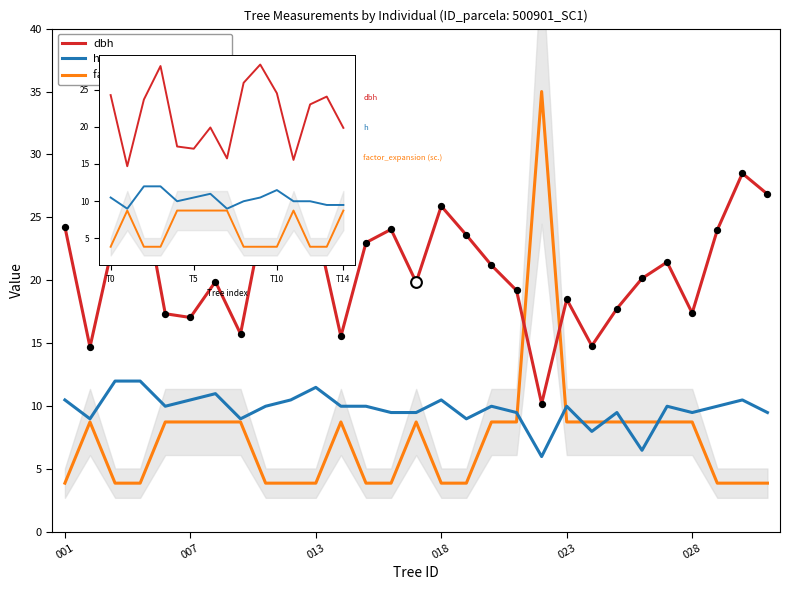

Which series has the largest Y range (max minus min)?

factor_expansion